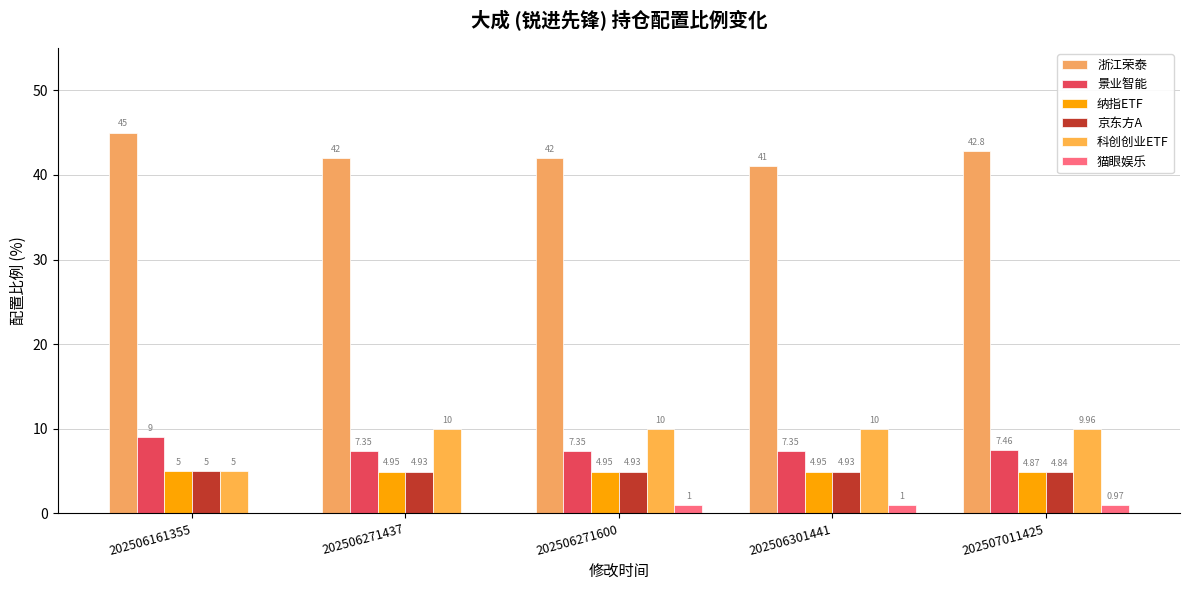

Reading left to right, transcribe all the data shown in this chart.

浙江荣泰: 202506161355=45.0	202506271437=42.0	202506271600=42.0	202506301441=41.0	202507011425=42.8
景业智能: 202506161355=9.0	202506271437=7.3	202506271600=7.3	202506301441=7.3	202507011425=7.5
纳指ETF: 202506161355=5.0	202506271437=5.0	202506271600=5.0	202506301441=5.0	202507011425=4.9
京东方A: 202506161355=5.0	202506271437=4.9	202506271600=4.9	202506301441=4.9	202507011425=4.8
科创创业ETF: 202506161355=5.0	202506271437=10.0	202506271600=10.0	202506301441=10.0	202507011425=10.0
猫眼娱乐: 202506161355=0.0	202506271437=0.0	202506271600=1.0	202506301441=1.0	202507011425=1.0